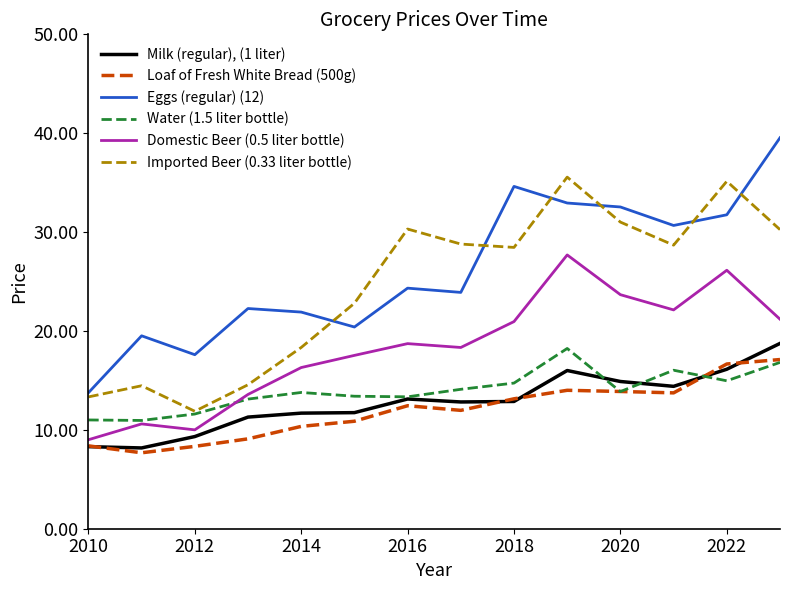

What is the sum of all Eggs (regular) (12) values?

365.7